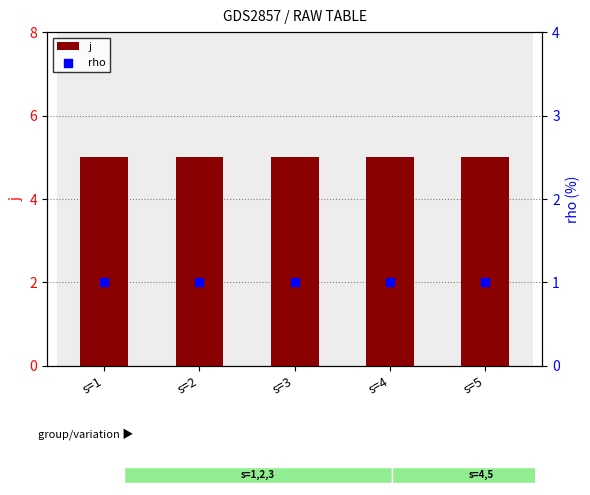

Which series contains the highest Y value?

j